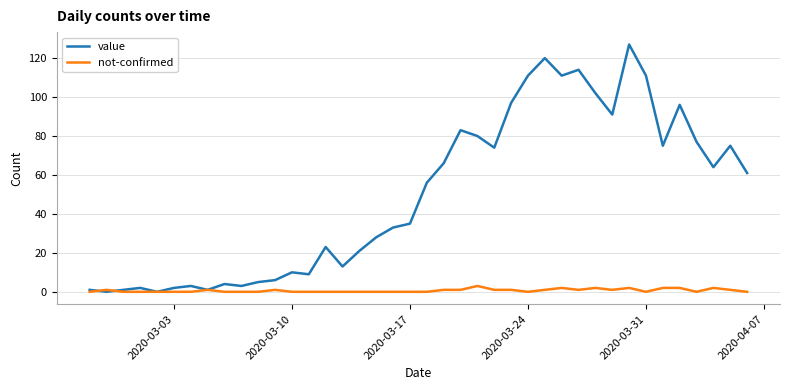

What is the maximum value for not-confirmed?

3